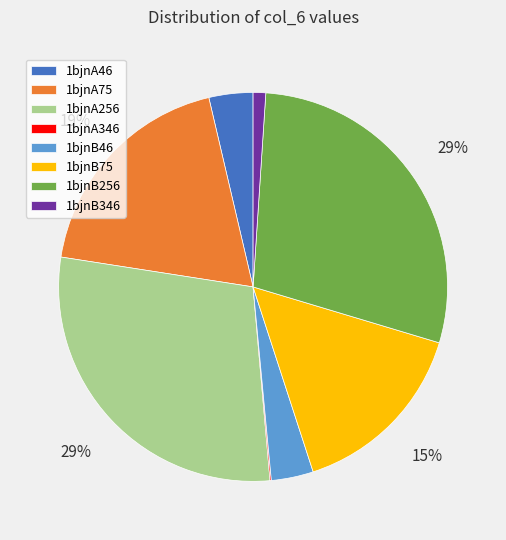

Which has a higher value, 1bjnB346 or 1bjnA75?

1bjnA75